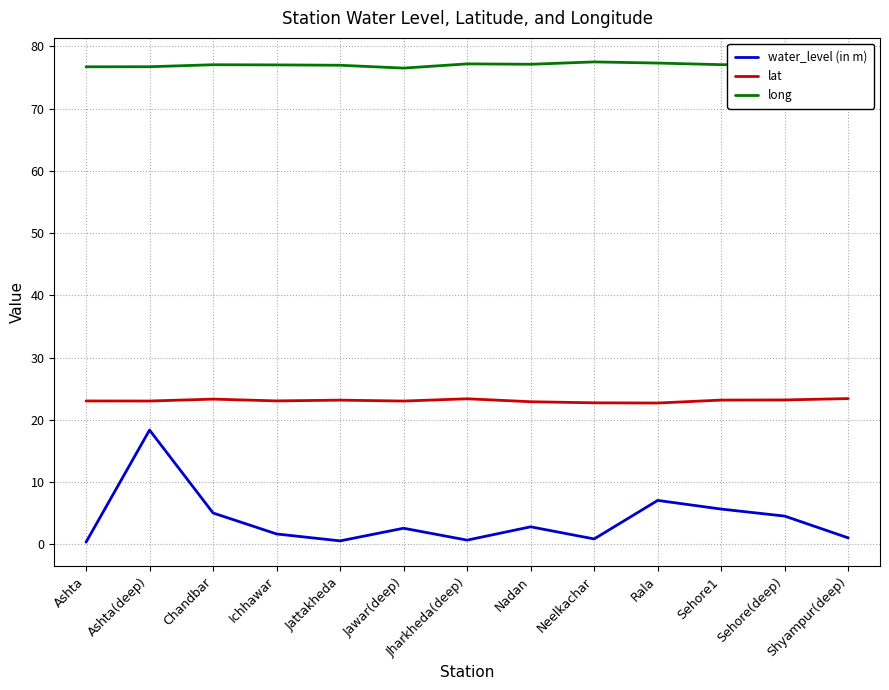

What is the maximum value shown in the chart?

77.5